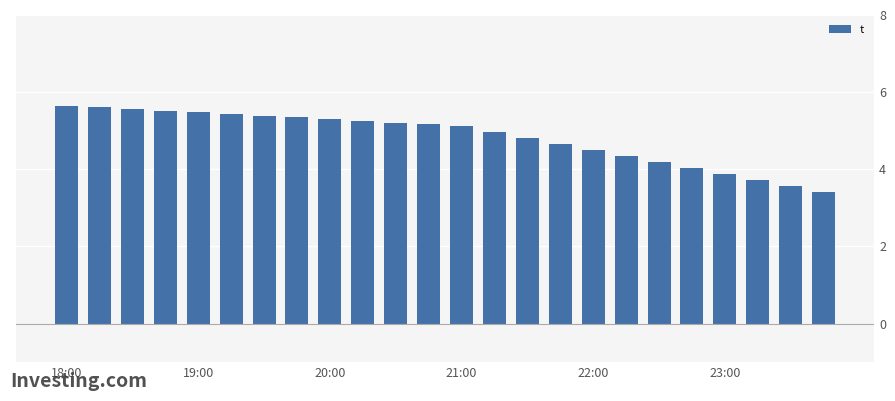

What is the value of the 16th bar from the left?

4.7